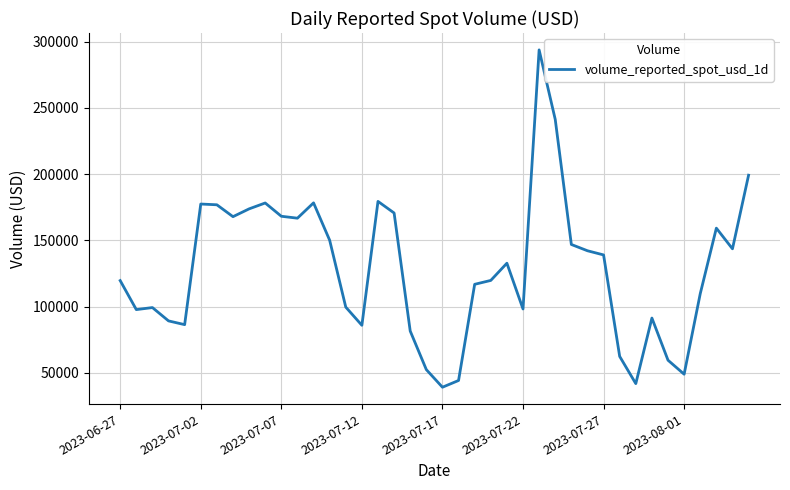

What is the difference between the maximum and minimum values?

254722.6